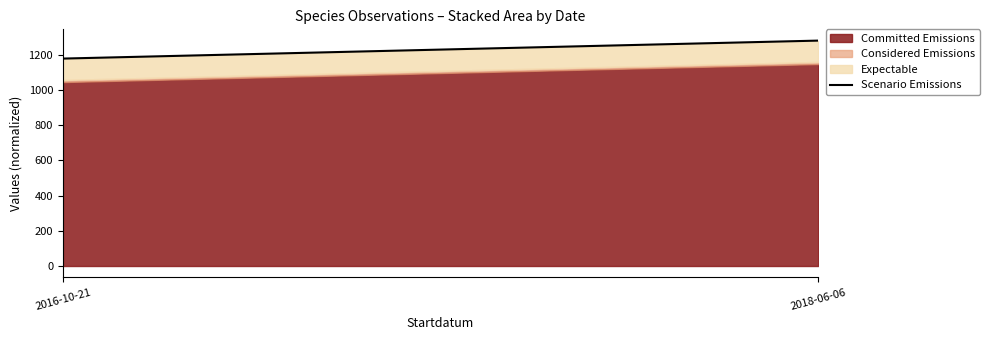

What is the label of the 2nd point from the right?

2016-10-21